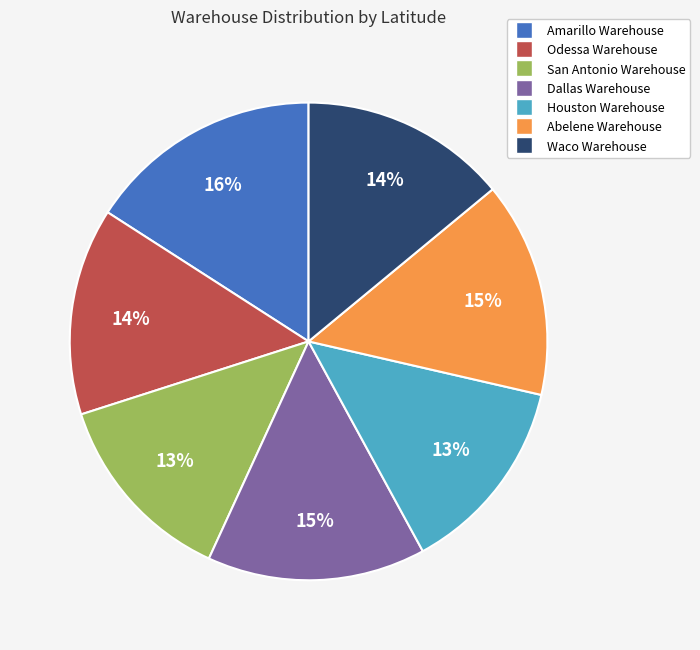

Do Waco Warehouse and San Antonio Warehouse together represent more than half of the pie?

No